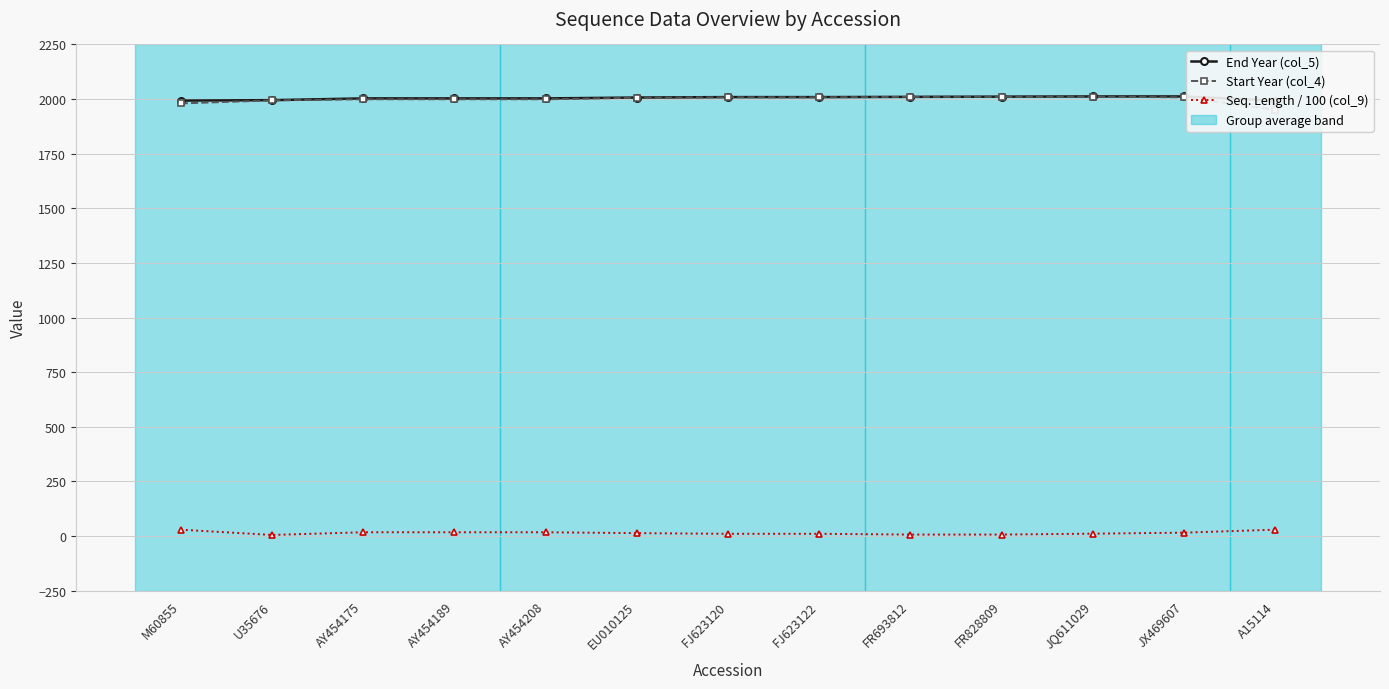

True or false: Start Year (col_4) and Seq. Length / 100 (col_9) intersect in this chart.

False